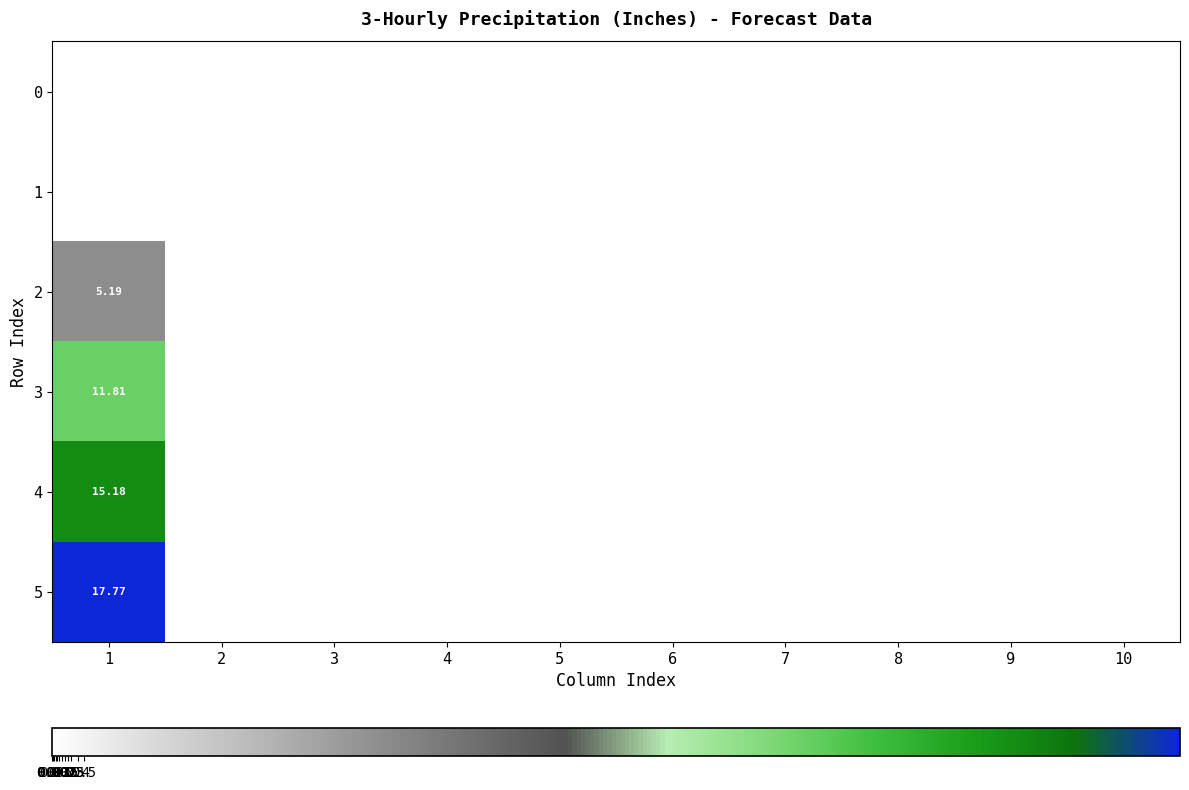

At 10, list the series in order from largest to smallest.

0, 1, 2, 3, 4, 5